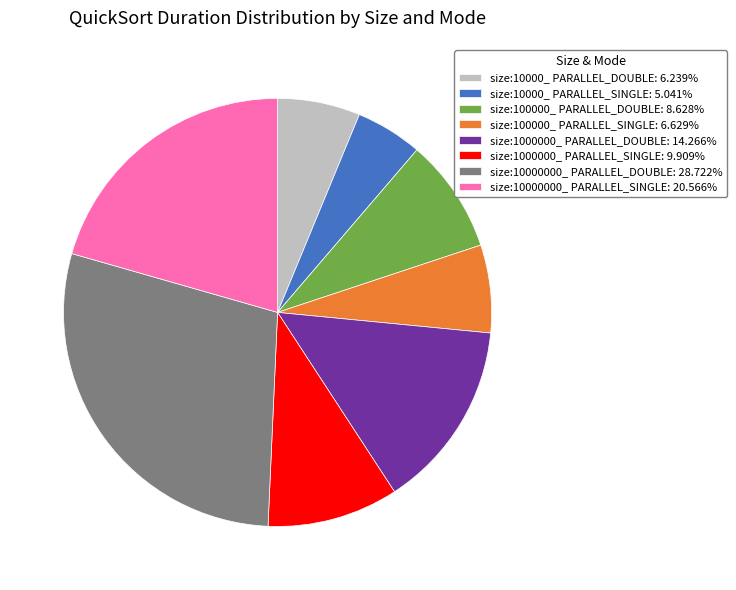

Is it true that size:10000000_ PARALLEL_SINGLE is 21% of the pie?

True